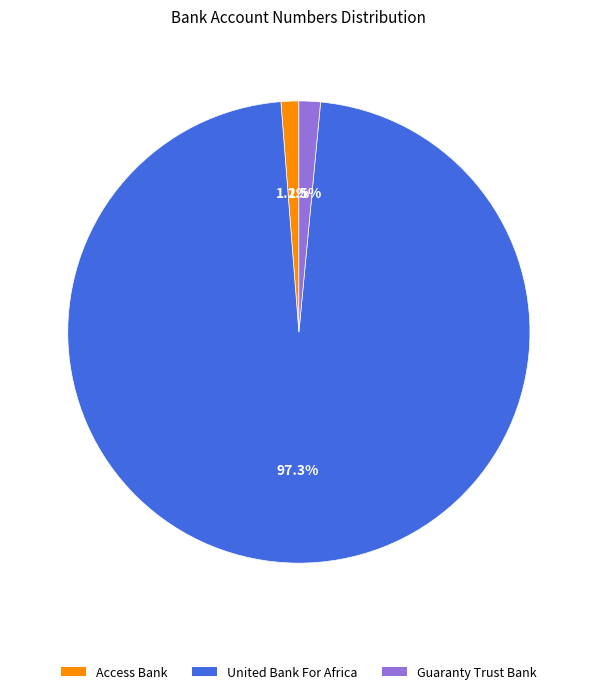

What is the largest slice in the pie chart?

United Bank For Africa